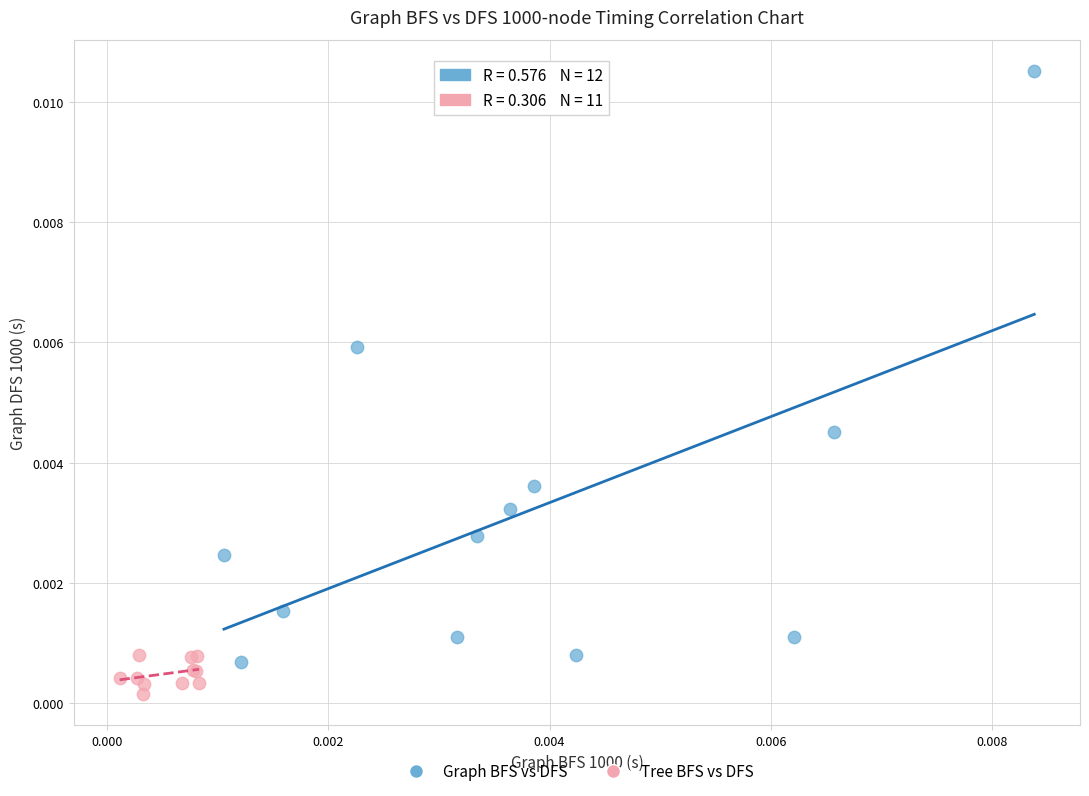

Which series has the largest Y range (max minus min)?

Graph BFS vs DFS